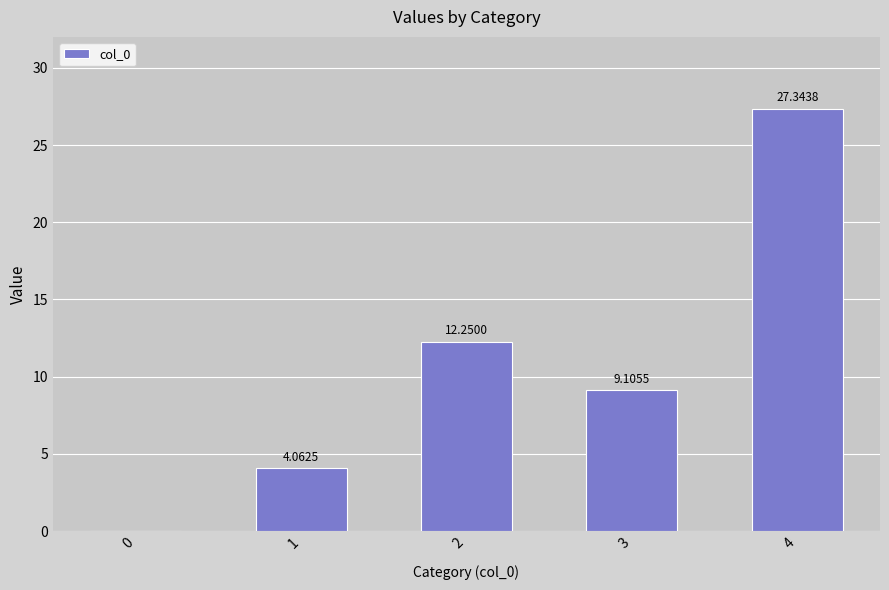

What is the ratio of the value at 3 to the value at 4?

0.3